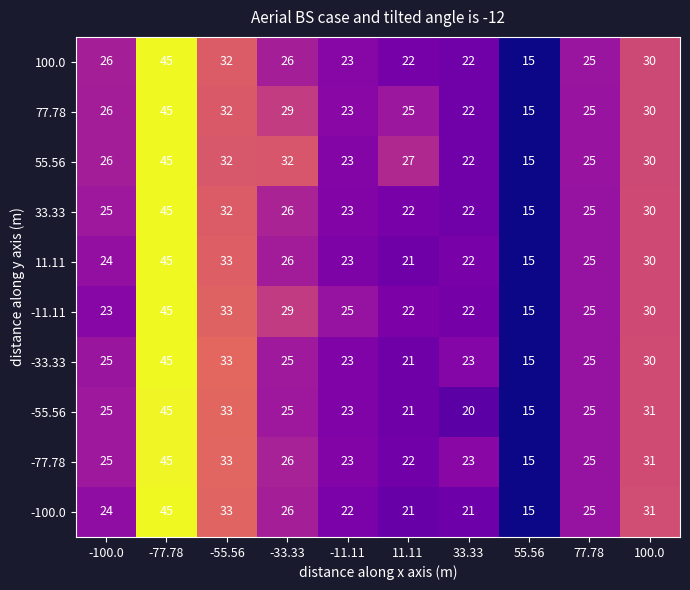

Count the number of data series in this chart.

10